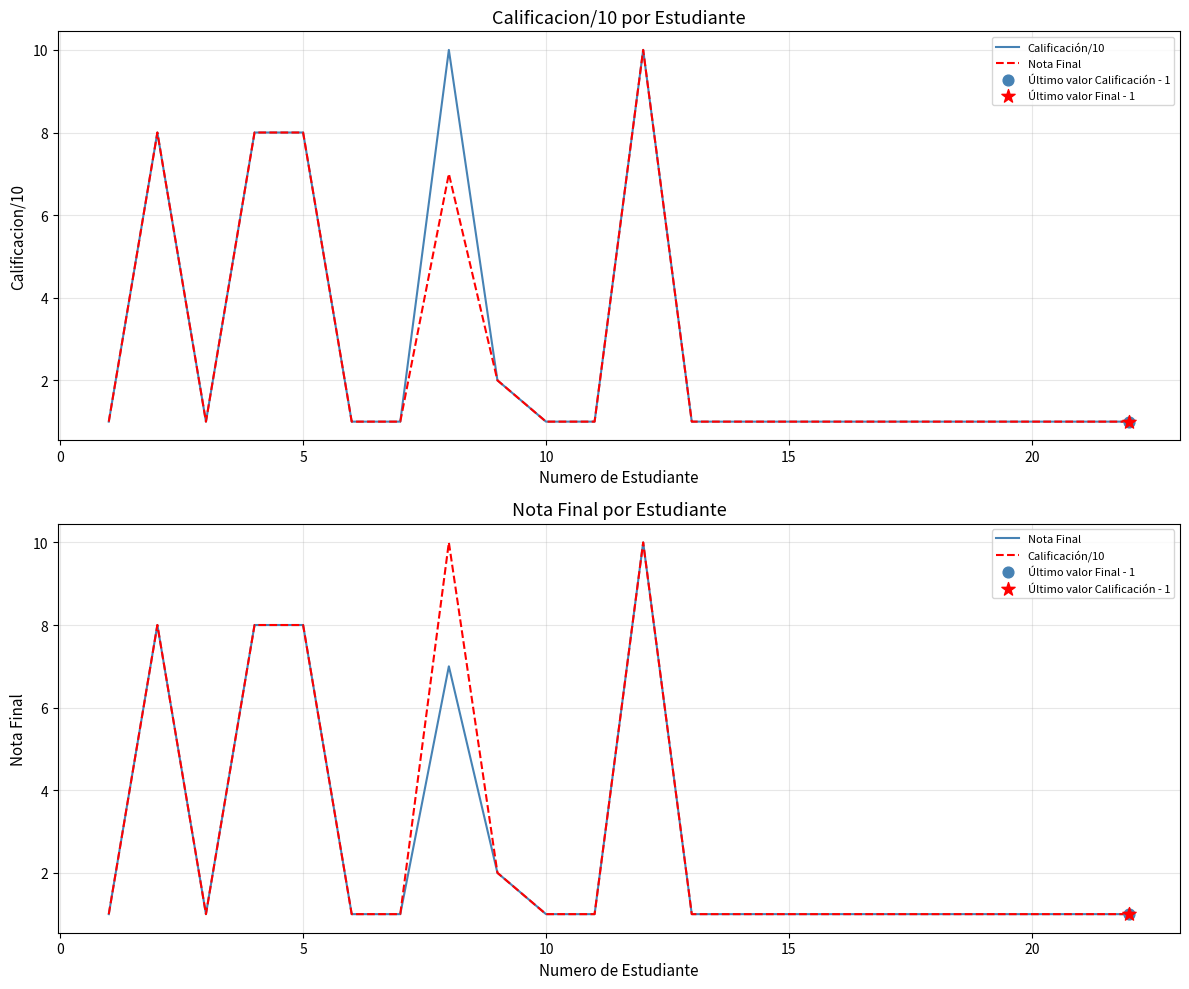

Which series reaches the maximum Y coordinate?

Calificación/10